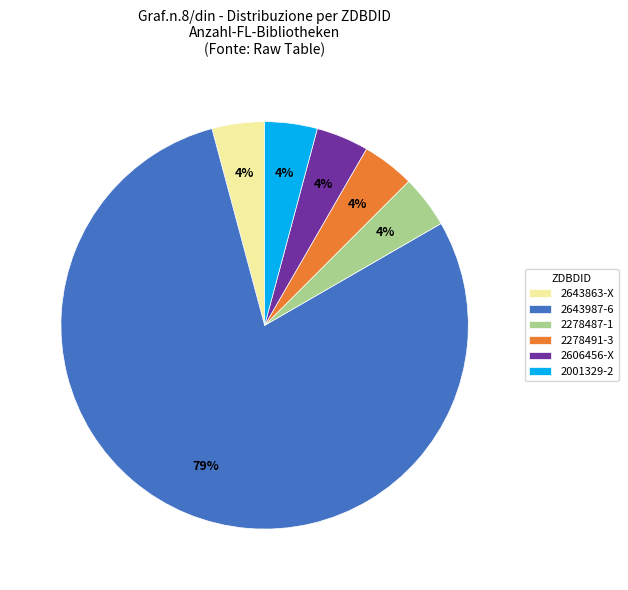

Count the number of slices in the pie.

6